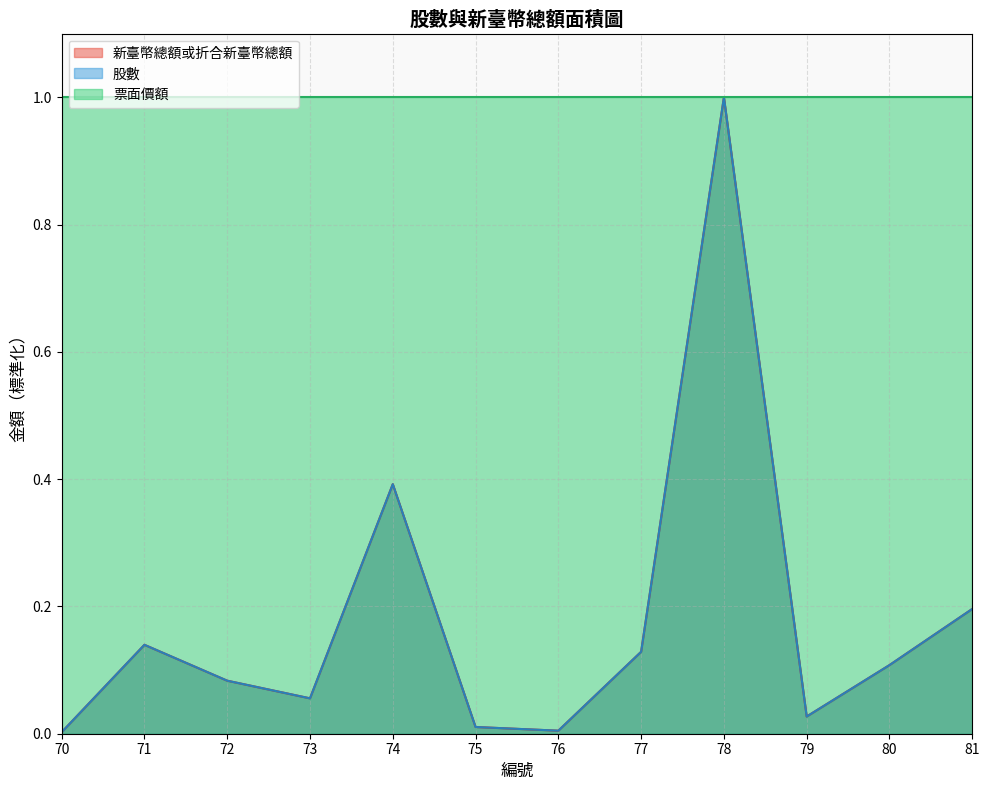

What is the average value of the 新臺幣總額或折合新臺幣總額 series?

0.2